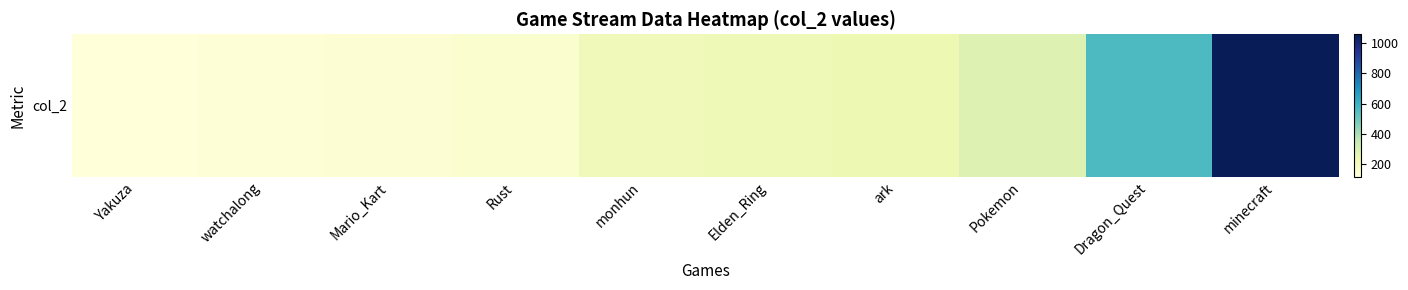

What is the smallest value displayed?

119